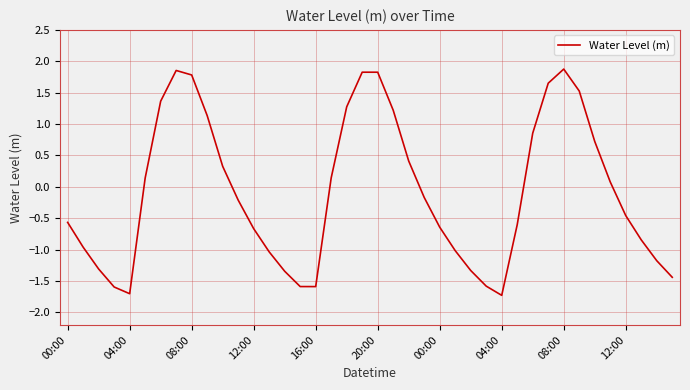

What is the minimum value shown in the chart?

-1.7